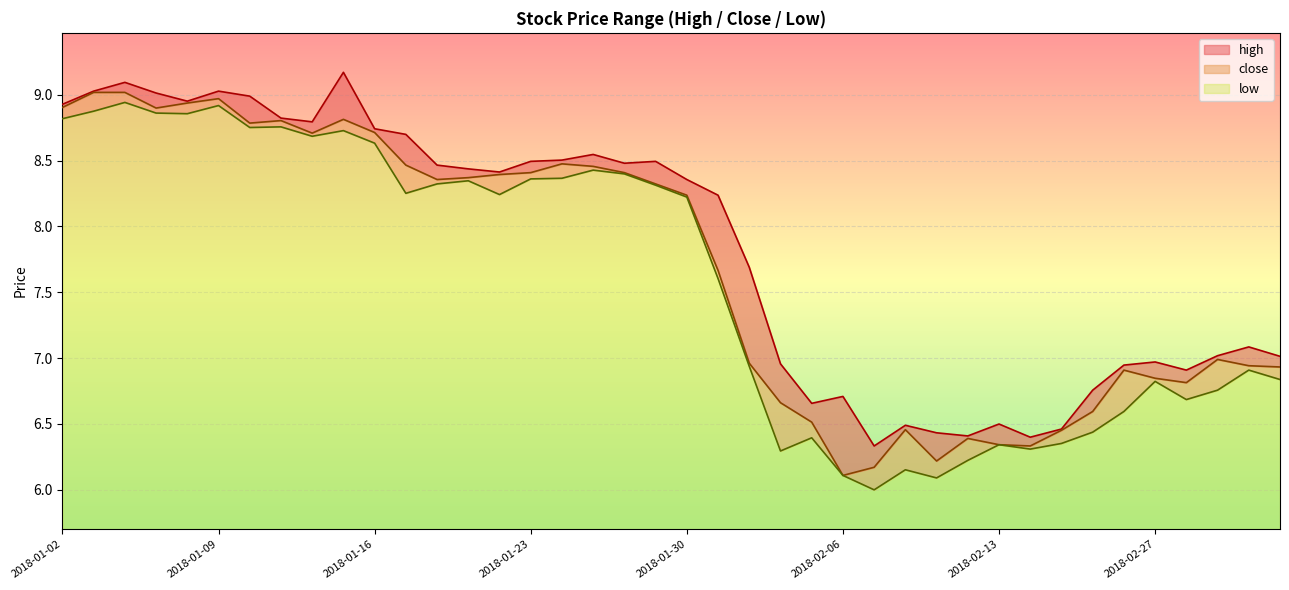

Reading right to left, list all the values displayed in this chart.

high: 2018-03-05=7.0	2018-03-02=7.1	2018-03-01=7.0	2018-02-28=6.9	2018-02-27=7.0	2018-02-26=6.9	2018-02-23=6.8	2018-02-22=6.5	2018-02-14=6.4	2018-02-13=6.5	2018-02-12=6.4	2018-02-09=6.4	2018-02-08=6.5	2018-02-07=6.3	2018-02-06=6.7	2018-02-05=6.7	2018-02-02=7.0	2018-02-01=7.7	2018-01-31=8.2	2018-01-30=8.4	2018-01-29=8.5	2018-01-26=8.5	2018-01-25=8.5	2018-01-24=8.5	2018-01-23=8.5	2018-01-22=8.4	2018-01-19=8.4	2018-01-18=8.5	2018-01-17=8.7	2018-01-16=8.7	2018-01-15=9.2	2018-01-12=8.8	2018-01-11=8.8	2018-01-10=9.0	2018-01-09=9.0	2018-01-08=9.0	2018-01-05=9.0	2018-01-04=9.1	2018-01-03=9.0	2018-01-02=8.9
close: 2018-03-05=6.9	2018-03-02=6.9	2018-03-01=7.0	2018-02-28=6.8	2018-02-27=6.8	2018-02-26=6.9	2018-02-23=6.6	2018-02-22=6.5	2018-02-14=6.3	2018-02-13=6.3	2018-02-12=6.4	2018-02-09=6.2	2018-02-08=6.5	2018-02-07=6.2	2018-02-06=6.1	2018-02-05=6.5	2018-02-02=6.7	2018-02-01=7.0	2018-01-31=7.7	2018-01-30=8.2	2018-01-29=8.3	2018-01-26=8.4	2018-01-25=8.5	2018-01-24=8.5	2018-01-23=8.4	2018-01-22=8.4	2018-01-19=8.4	2018-01-18=8.4	2018-01-17=8.5	2018-01-16=8.7	2018-01-15=8.8	2018-01-12=8.7	2018-01-11=8.8	2018-01-10=8.8	2018-01-09=9.0	2018-01-08=8.9	2018-01-05=8.9	2018-01-04=9.0	2018-01-03=9.0	2018-01-02=8.9
low: 2018-03-05=6.8	2018-03-02=6.9	2018-03-01=6.8	2018-02-28=6.7	2018-02-27=6.8	2018-02-26=6.6	2018-02-23=6.4	2018-02-22=6.4	2018-02-14=6.3	2018-02-13=6.3	2018-02-12=6.2	2018-02-09=6.1	2018-02-08=6.2	2018-02-07=6.0	2018-02-06=6.1	2018-02-05=6.4	2018-02-02=6.3	2018-02-01=6.9	2018-01-31=7.6	2018-01-30=8.2	2018-01-29=8.3	2018-01-26=8.4	2018-01-25=8.4	2018-01-24=8.4	2018-01-23=8.4	2018-01-22=8.2	2018-01-19=8.3	2018-01-18=8.3	2018-01-17=8.3	2018-01-16=8.6	2018-01-15=8.7	2018-01-12=8.7	2018-01-11=8.8	2018-01-10=8.8	2018-01-09=8.9	2018-01-08=8.9	2018-01-05=8.9	2018-01-04=8.9	2018-01-03=8.9	2018-01-02=8.8